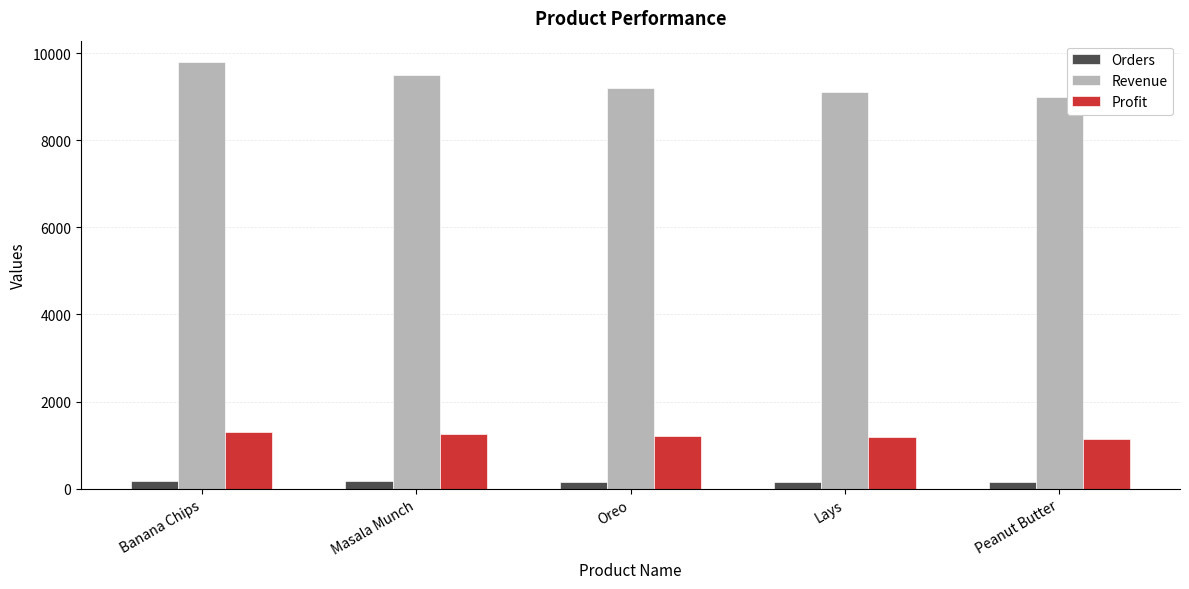

Rank the series at Lays from highest to lowest value.

Revenue, Profit, Orders